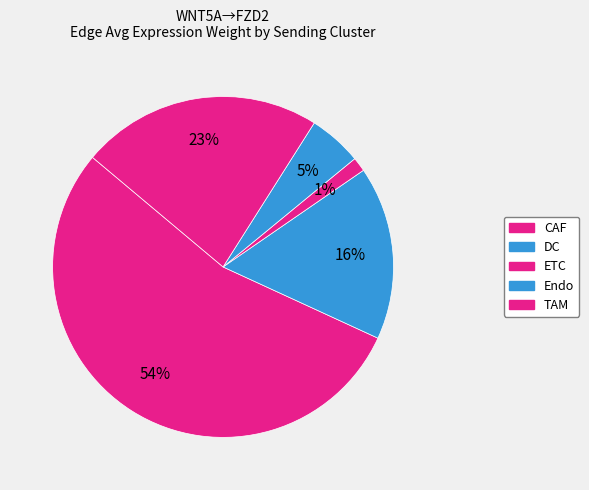

What is the largest slice in the pie chart?

CAF